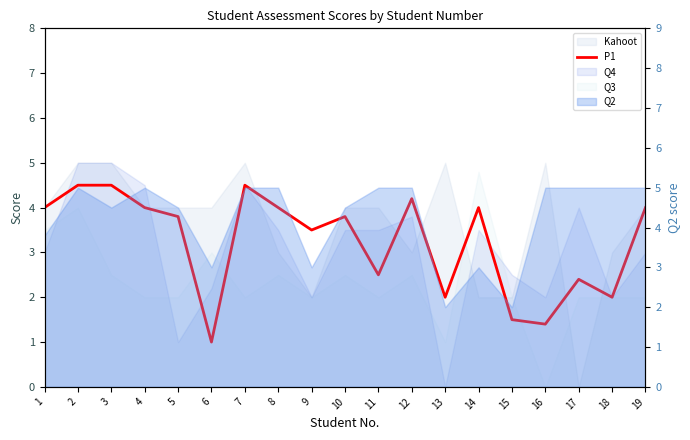

What is the difference between the maximum and minimum values?

3.5